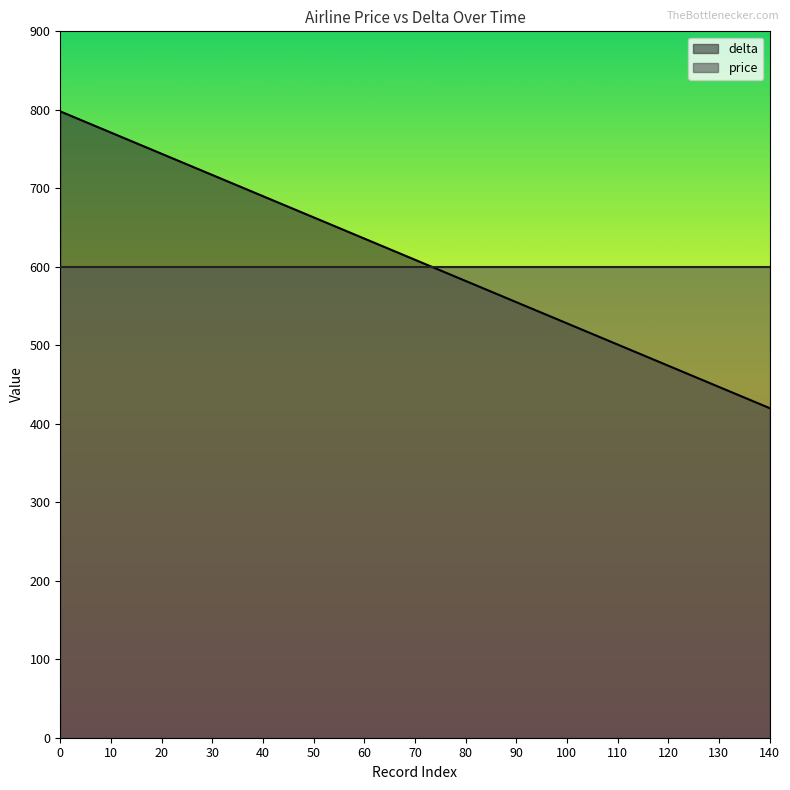

Rank the categories by value from lowest to highest.

140, 130, 120, 110, 100, 90, 80, 70, 60, 50, 40, 30, 20, 10, 0